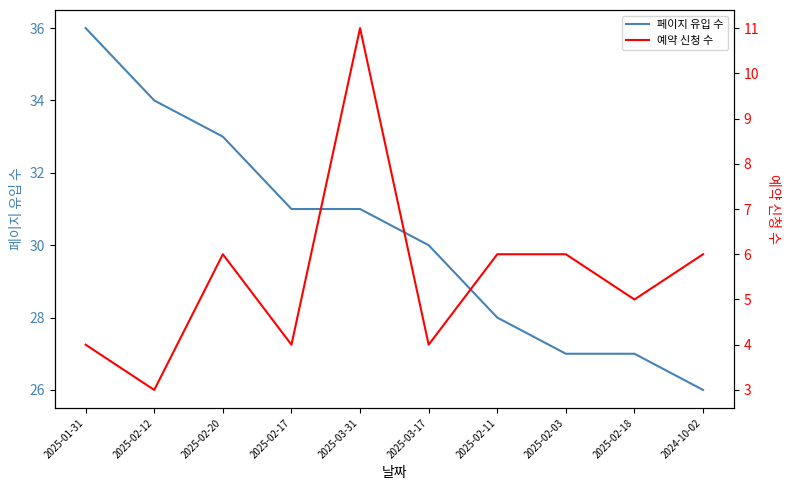

What is the difference between the maximum and second lowest values in the 예약 신청 수 series?

7